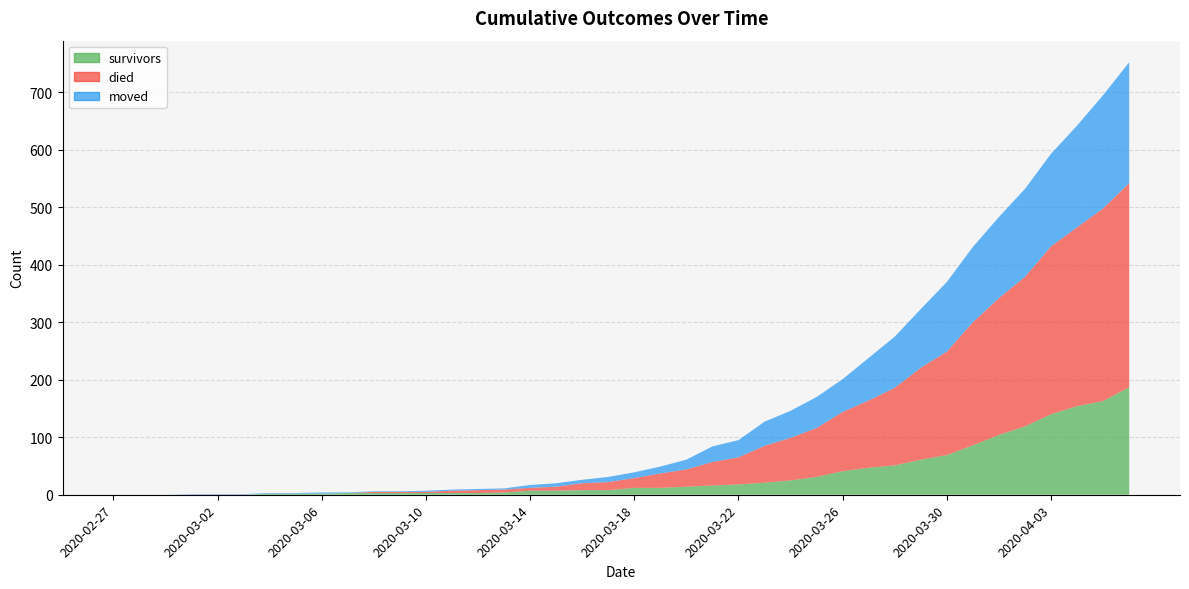

Reading left to right, extract all data points from this chart.

survivors: 0	0	0	0	0	0	2	2	2	3	3	3	3	3	3	4	7	7	8	8	12	12	14	16	18	21	25	31	41	47	51	61	69	86	104	119	140	154	163	187
died: 0	0	0	0	0	0	0	0	0	0	2	2	2	4	5	5	5	7	12	14	17	25	30	41	47	64	74	85	103	117	135	160	180	214	238	260	292	311	335	355
moved: 0	0	0	1	1	1	1	1	2	1	1	1	2	2	2	2	5	6	6	9	10	12	17	27	30	42	47	54	57	74	89	102	121	131	141	153	161	177	197	210